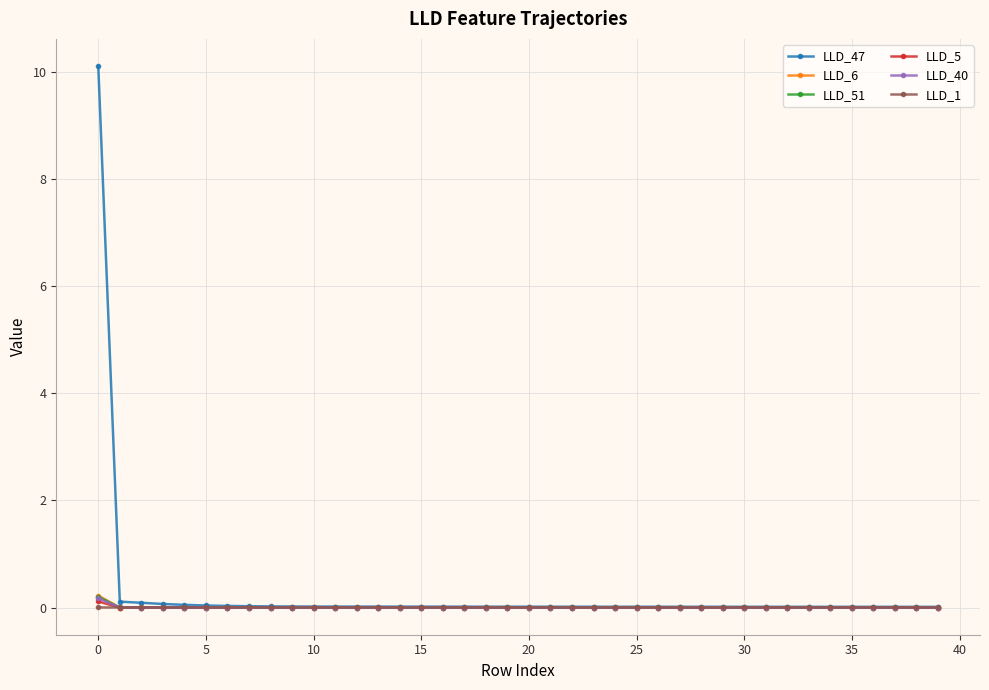

What is the greatest value displayed?

10.1